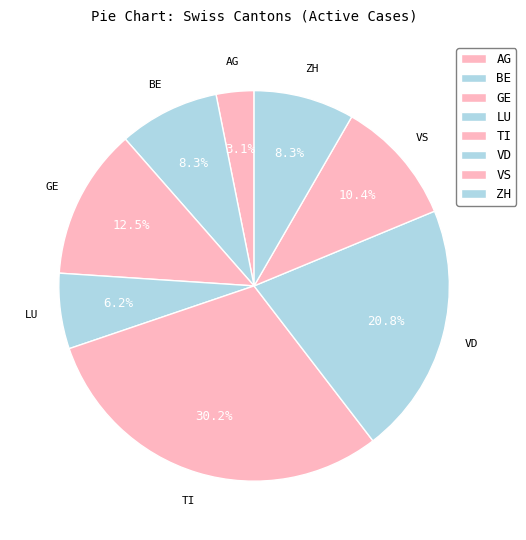

To the nearest percent, what portion does VS represent?

10%